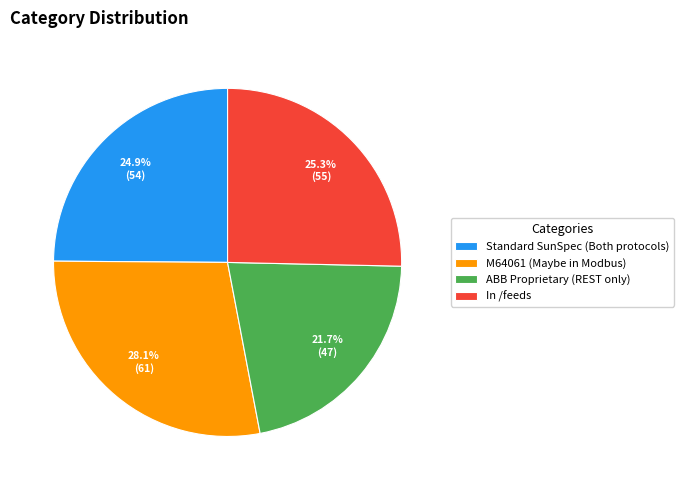

How many slices are in this pie chart?

4